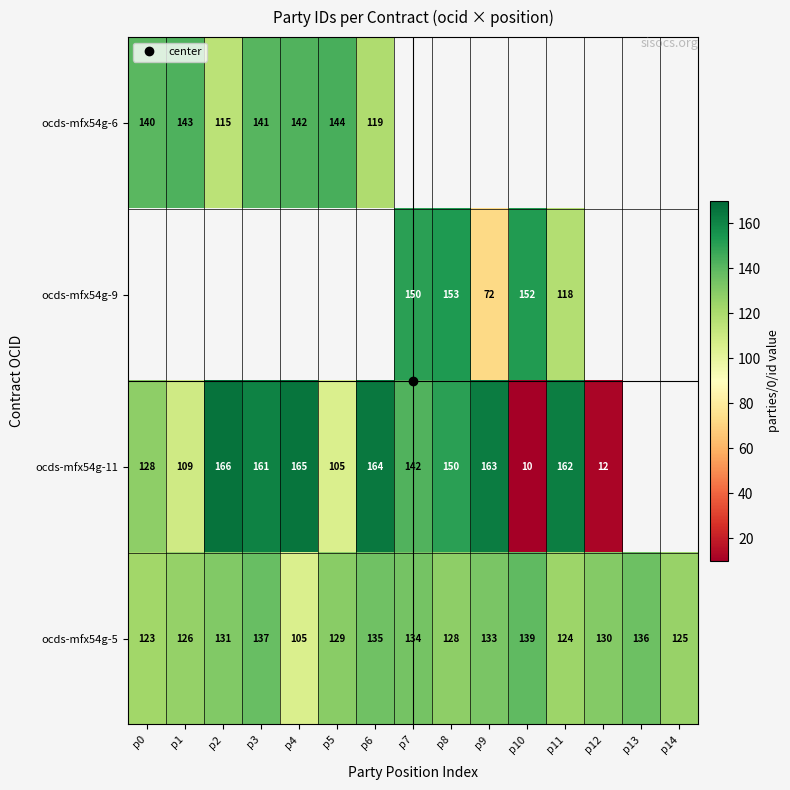

At which category does the chart reach its minimum across all series?

p10